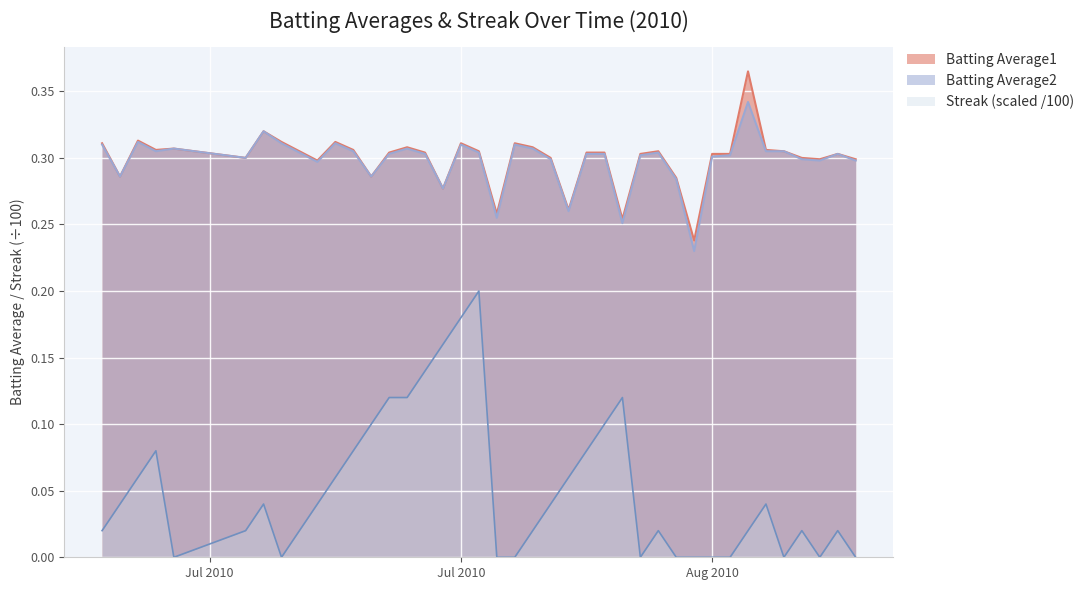

At which category does the chart reach its peak across all series?

2010-08-12